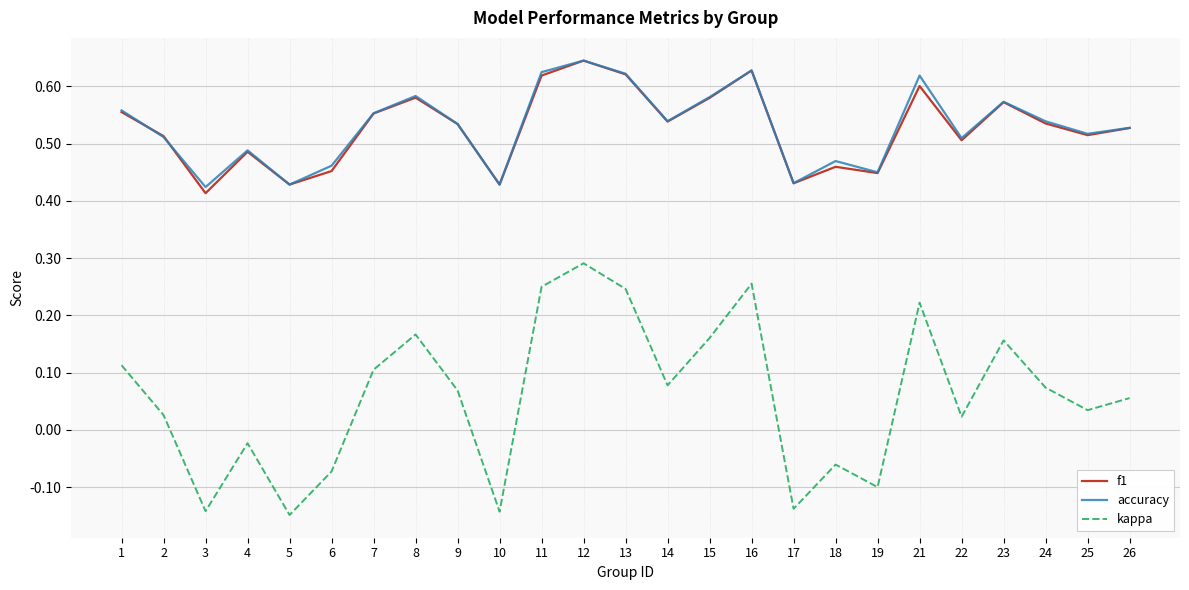

True or false: accuracy and kappa cross at least once.

False